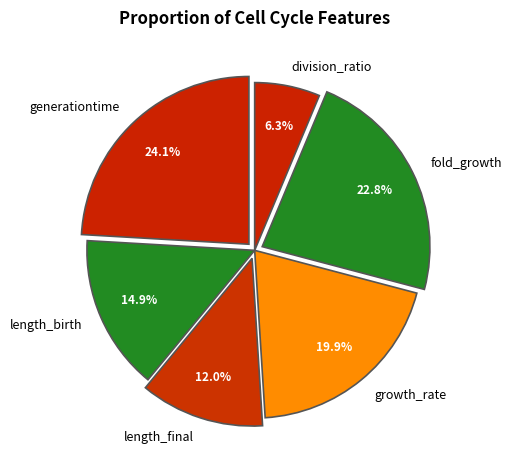

Rank the categories by value from highest to lowest.

generationtime, fold_growth, growth_rate, length_birth, length_final, division_ratio